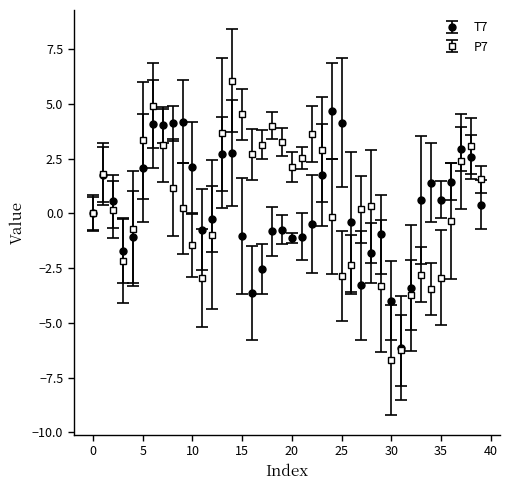

In P7, how many points are lower than both neighbors (excluding endpoints)?

7